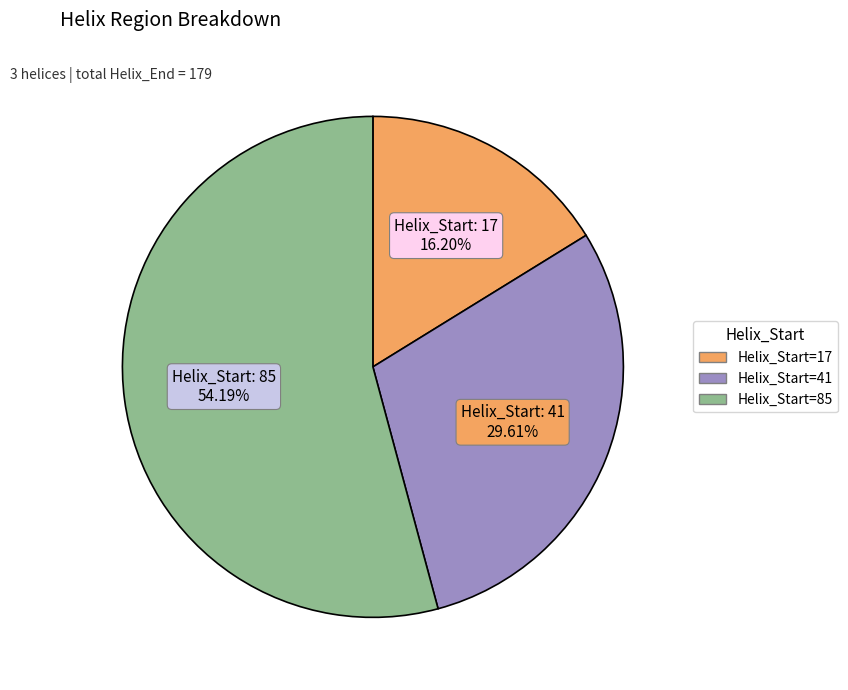

Is there a majority slice in this chart?

Yes